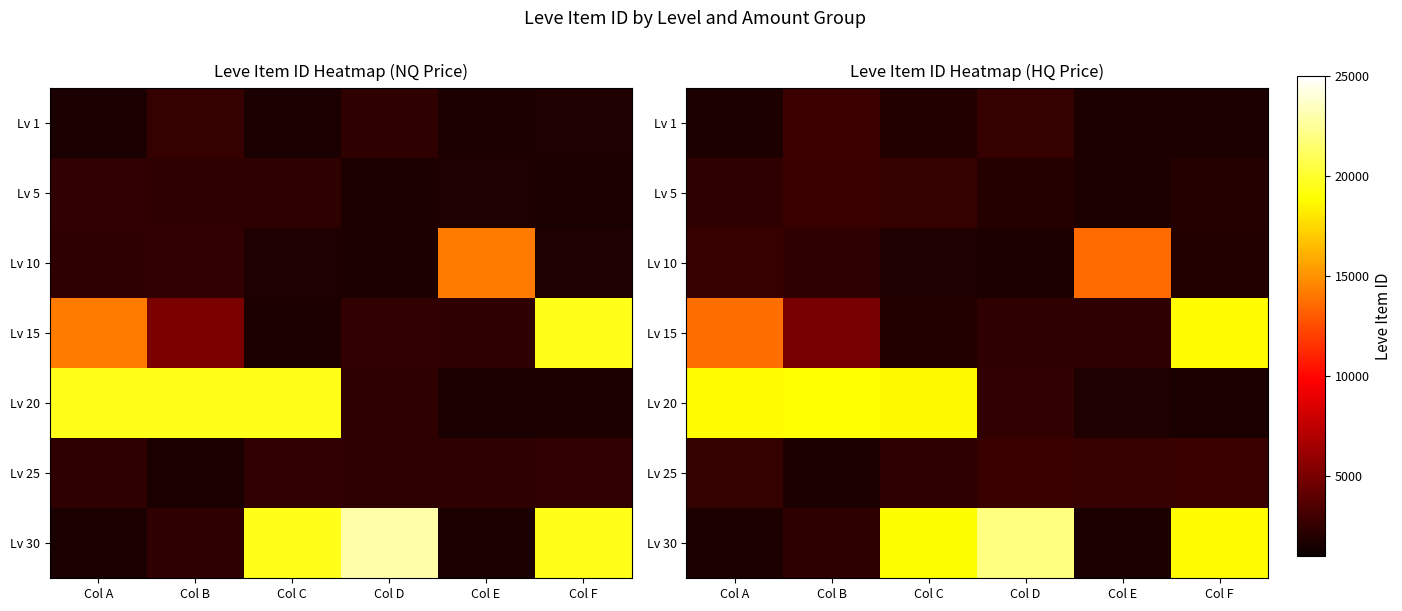

What is the sum of all Lv 5 values?

13192.5